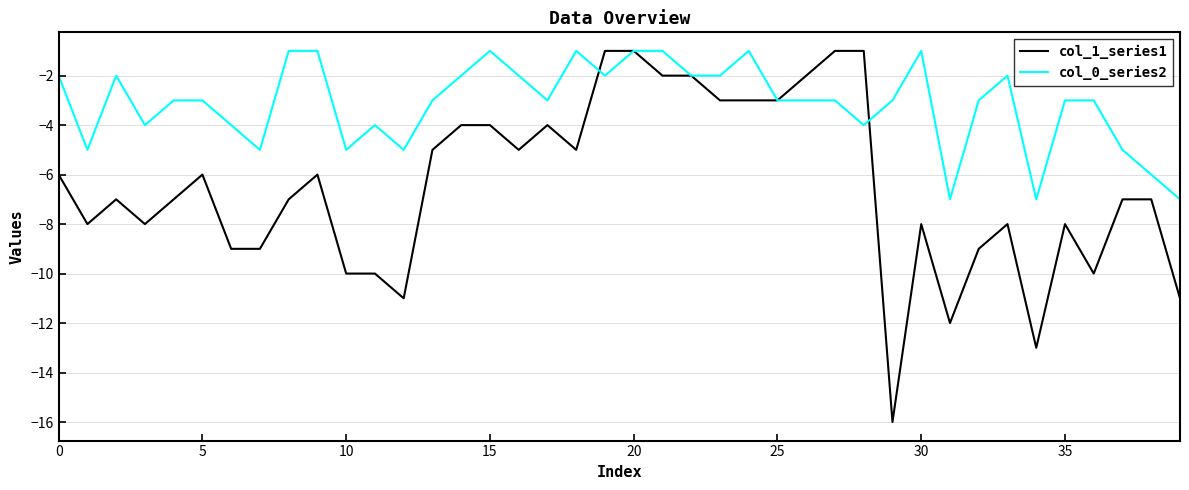

Rank the series by their average value, from highest to lowest.

col_0_series2, col_1_series1